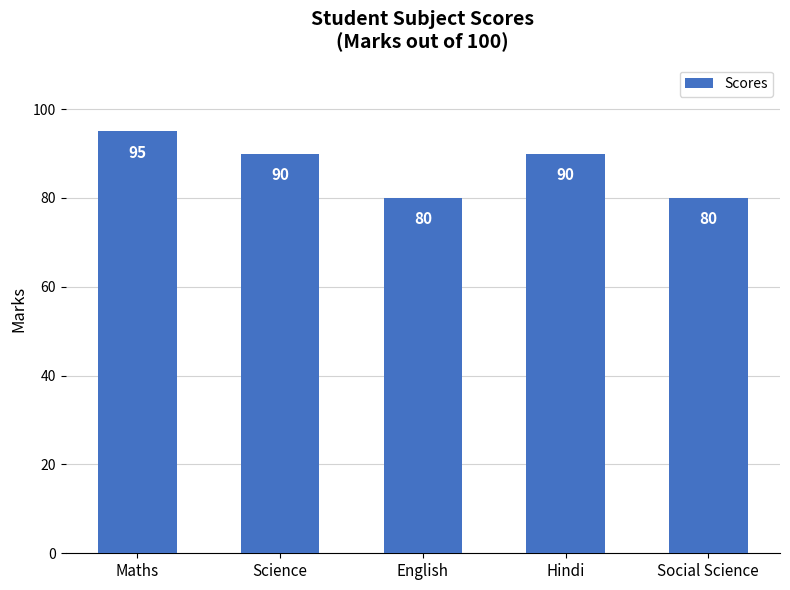

What is the value of the 5th bar from the left?

80